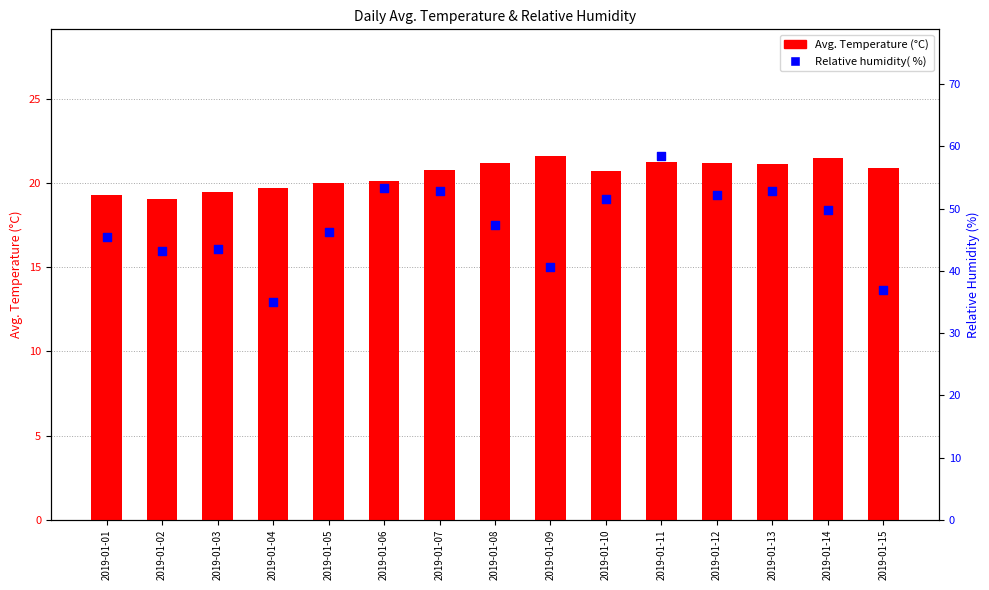

Which series reaches the minimum Y coordinate?

Avg. Temperature (°C)